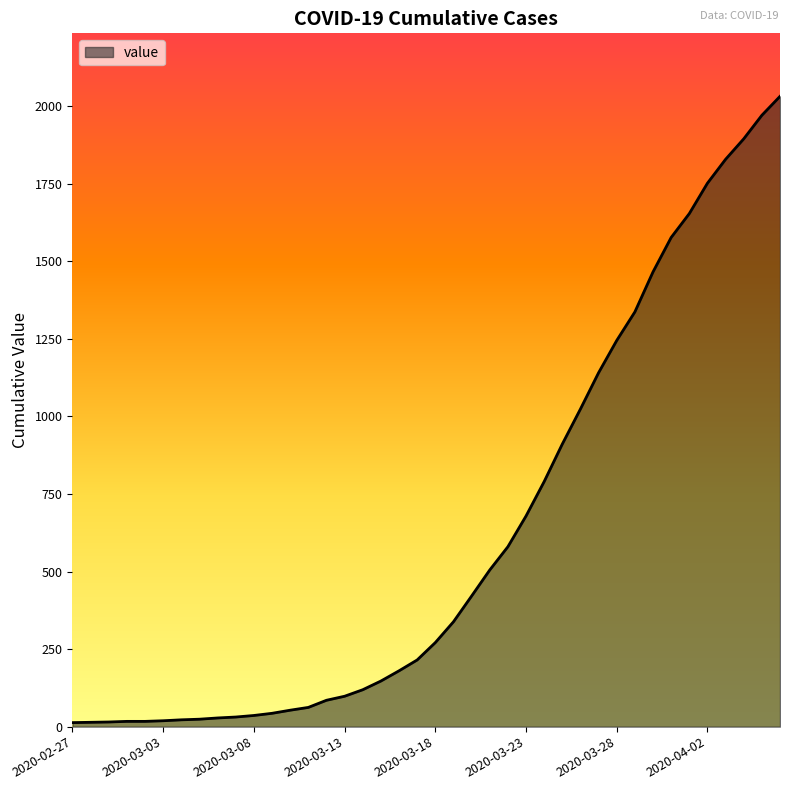

What is the maximum value shown in the chart?

2032